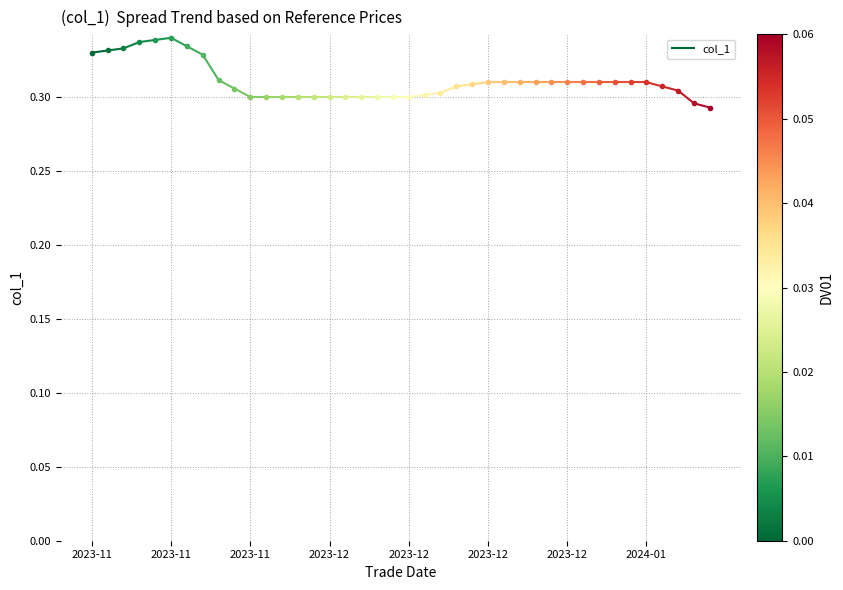

What is the sum of the values at 2023-11 and 2023-11?

0.7